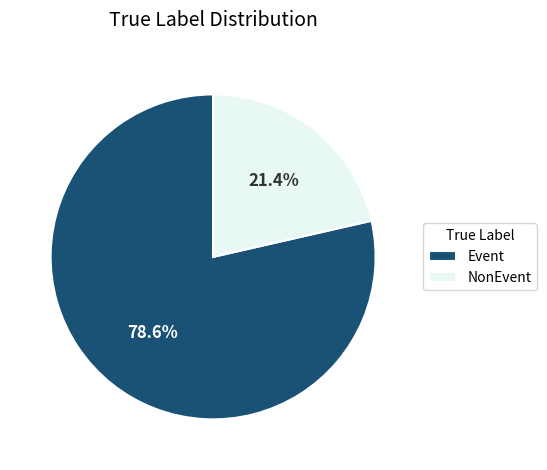

How many segments does this pie chart have?

2